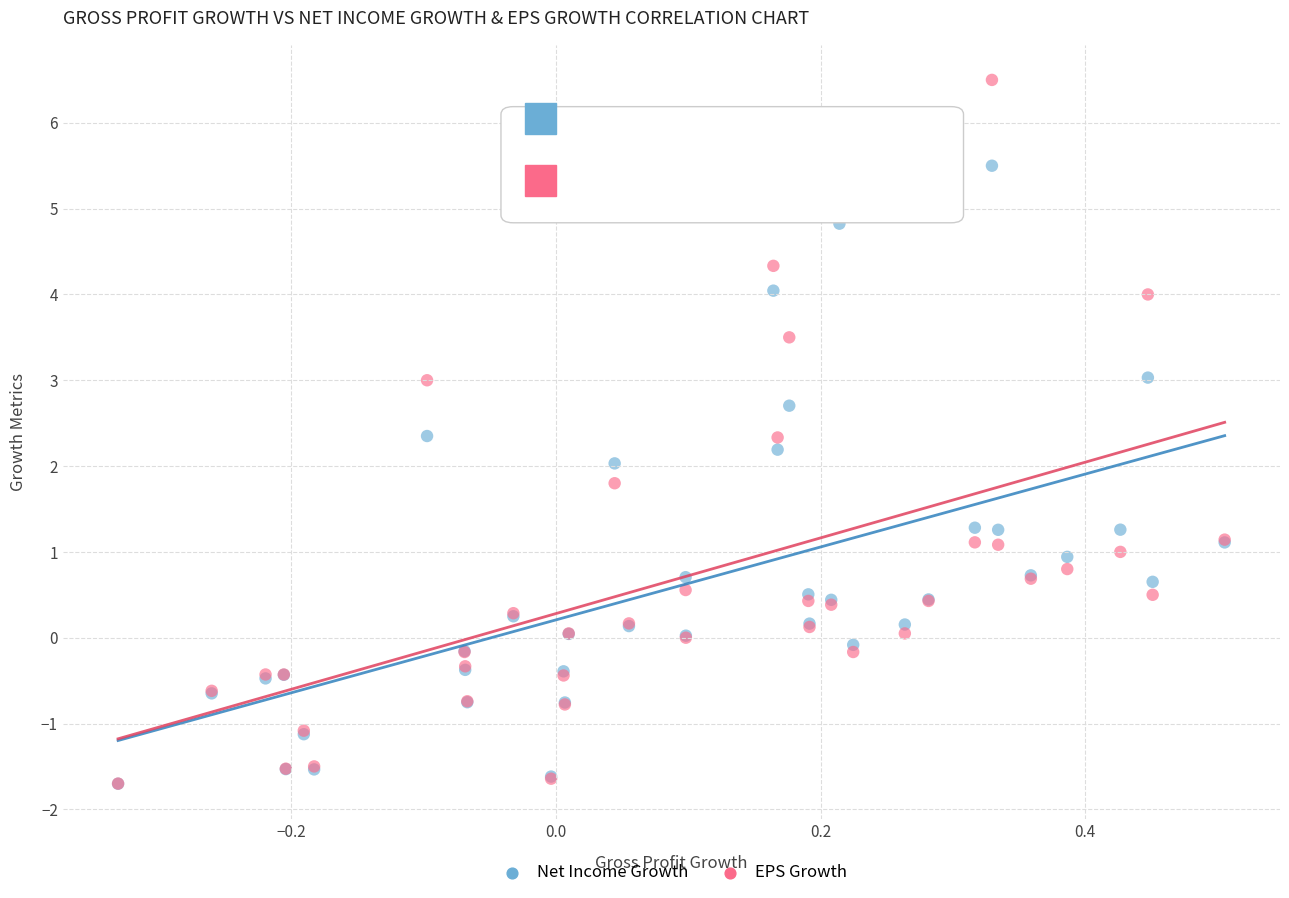

What are all the series names shown in the legend?

Net Income Growth, EPS Growth